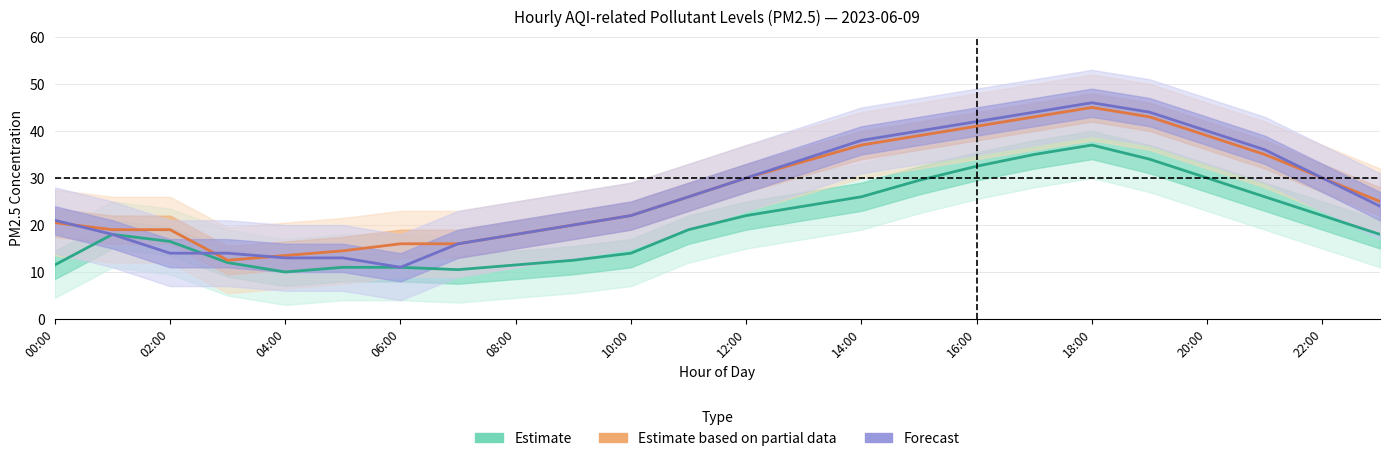

Where is the first local maximum for Forecast?

18:00